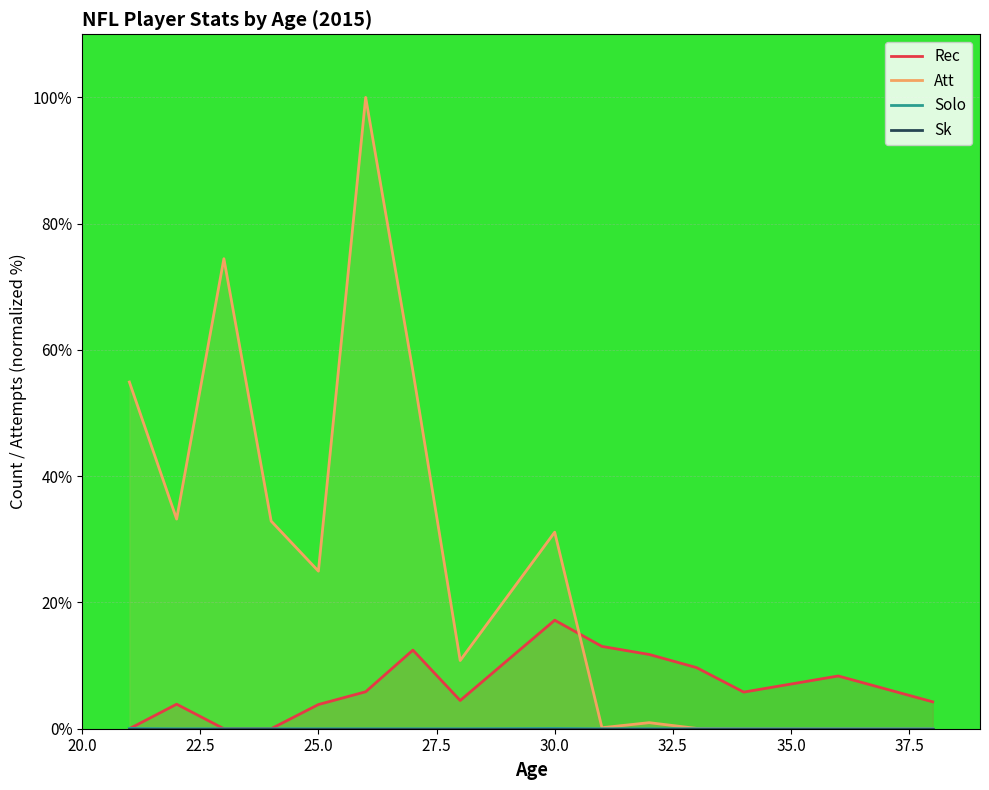

What is the difference between the maximum and minimum values in the Att series?

100.0